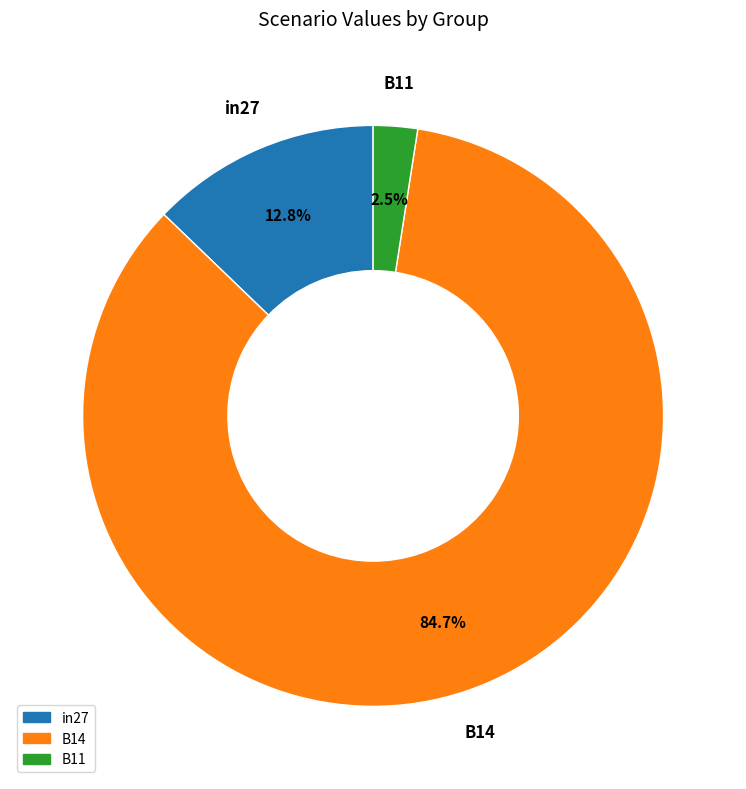

Which slice is the largest?

B14